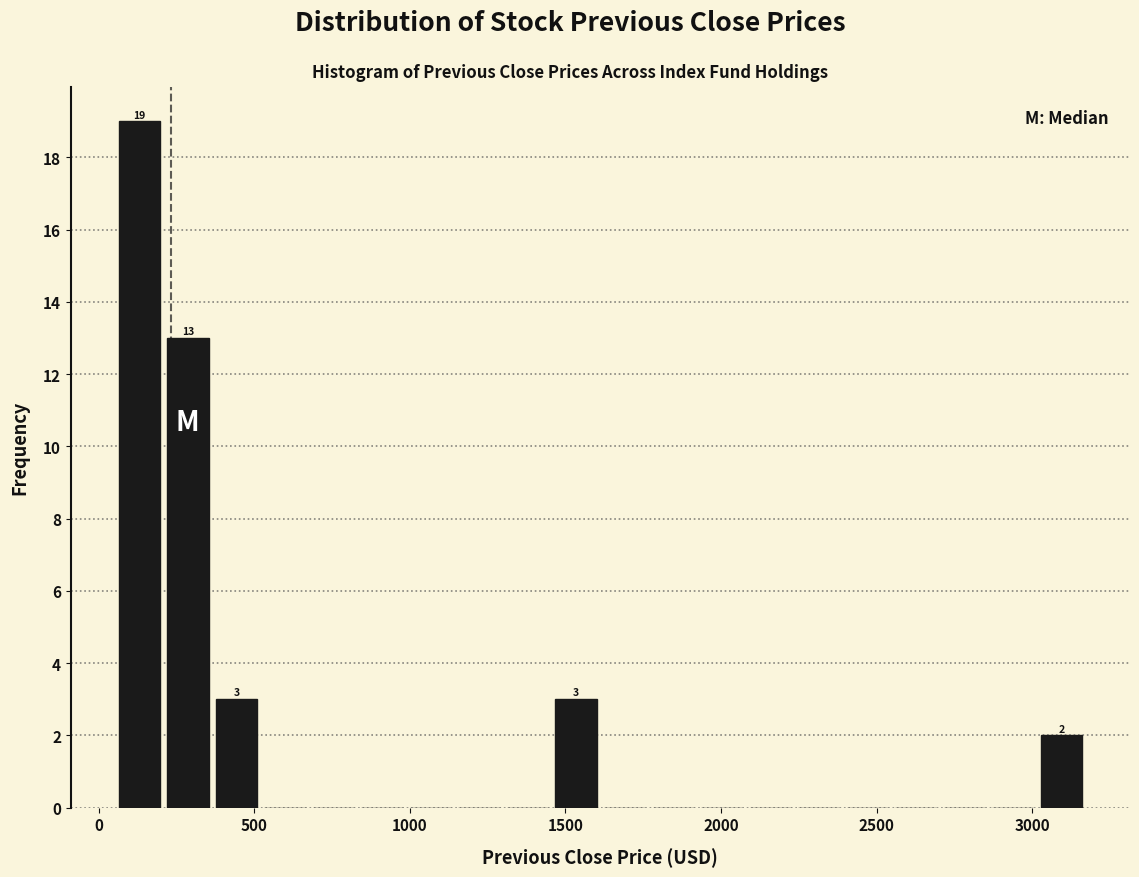

Around what value on the x-axis is the tallest bar? Give the approximate position of its centre, as read against the axis.

150